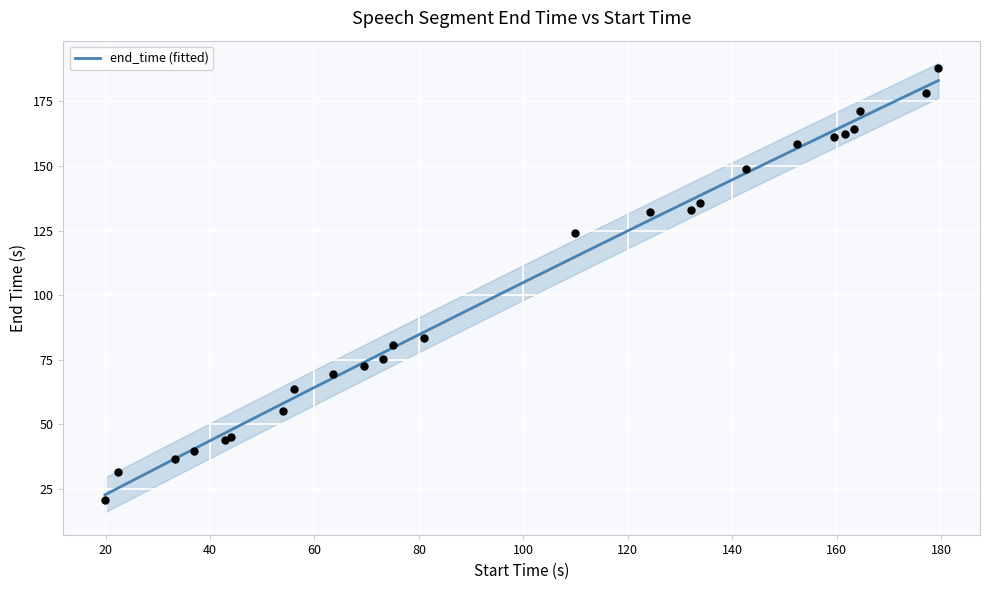

Which has a higher value, 44.113 or 42.791?

44.113